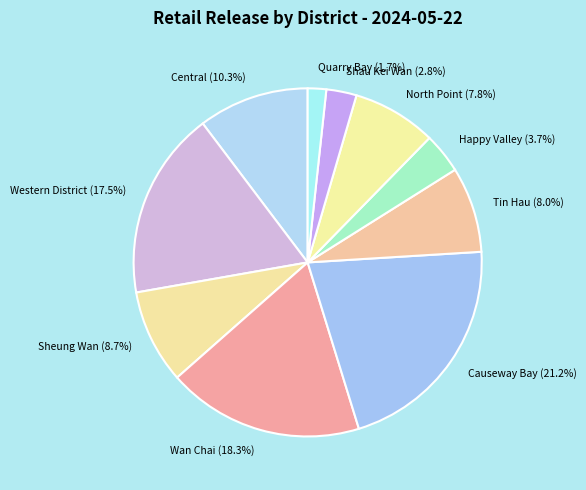

How many segments does this pie chart have?

10